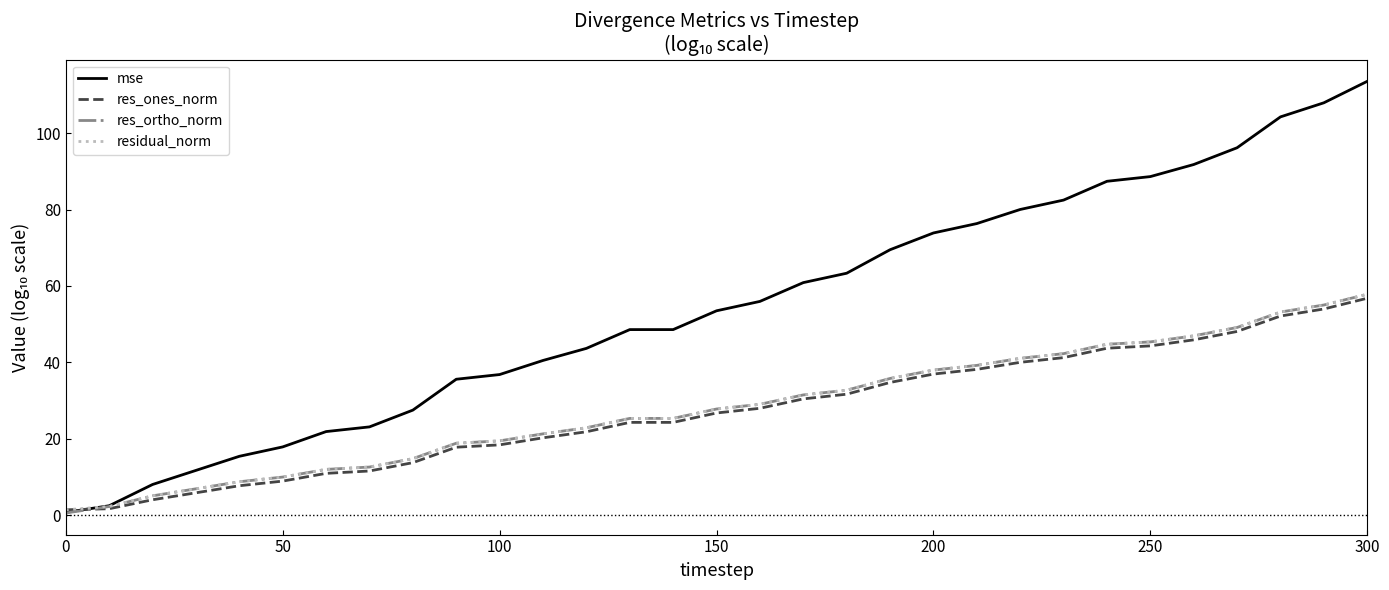

Does the chart have visible grid lines?

No